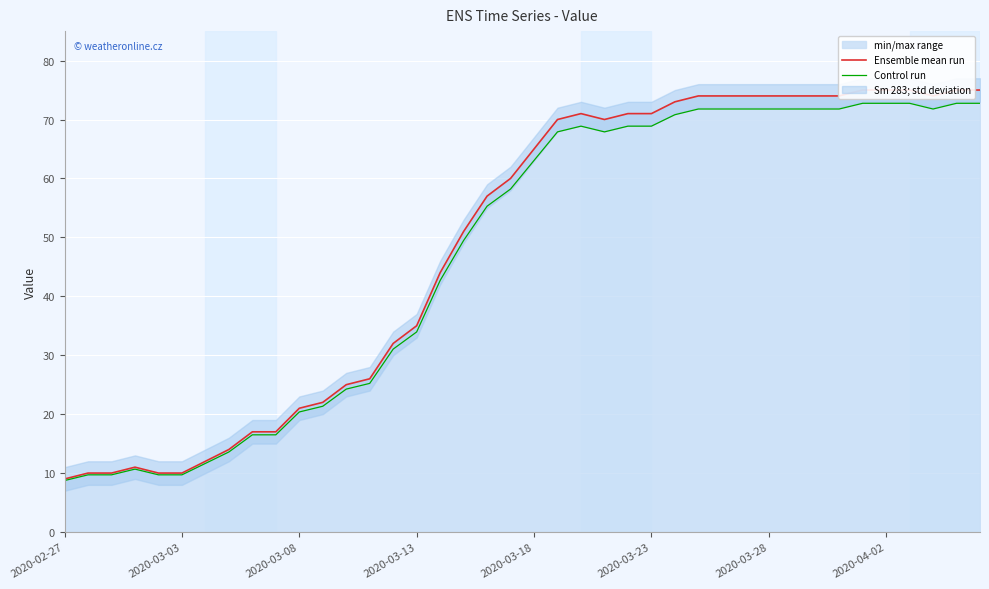

True or false: Control run and Ensemble mean run intersect in this chart.

False